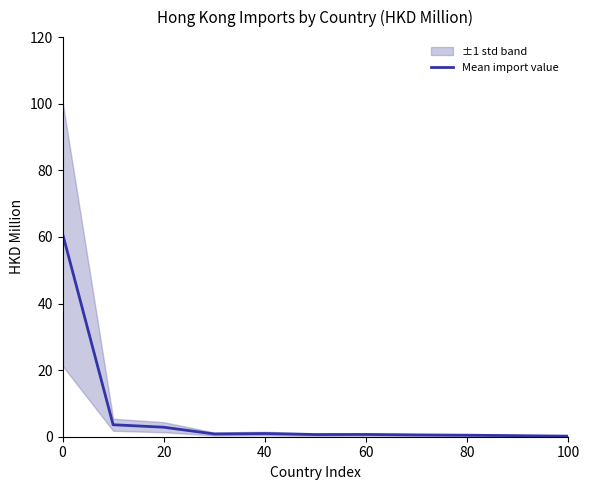

The value of Mean import value at 0 is 61.0. True or false?

True